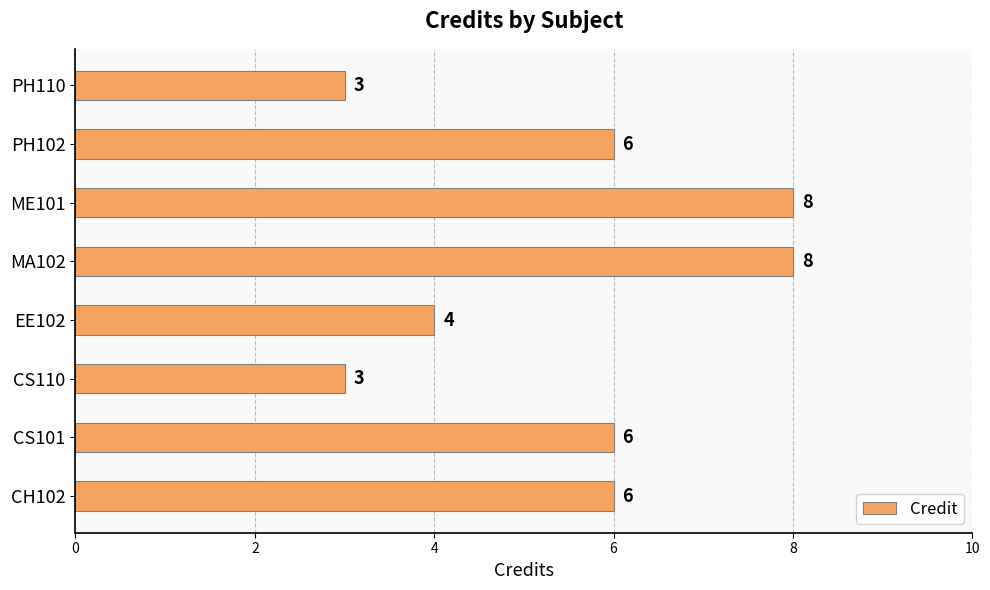

Count the values in the range 4 to 8.

6